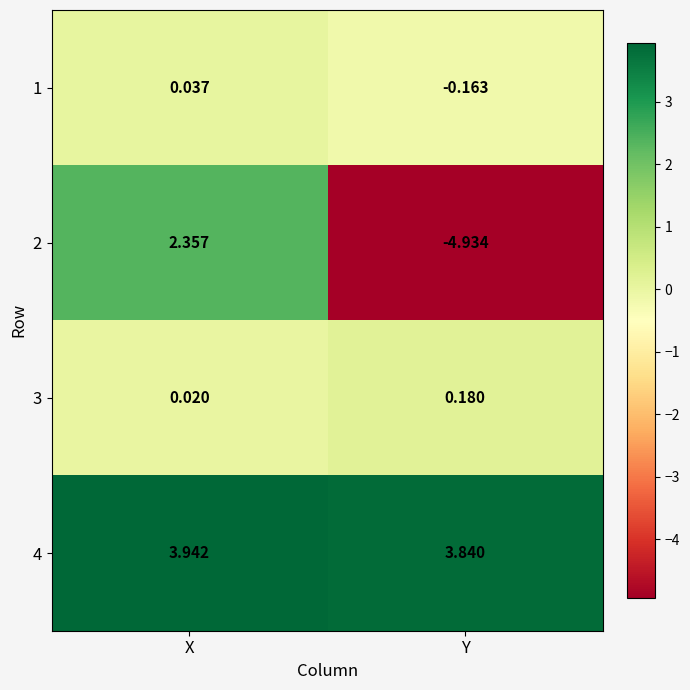

List the labels in order of 4 value, smallest first.

Y, X